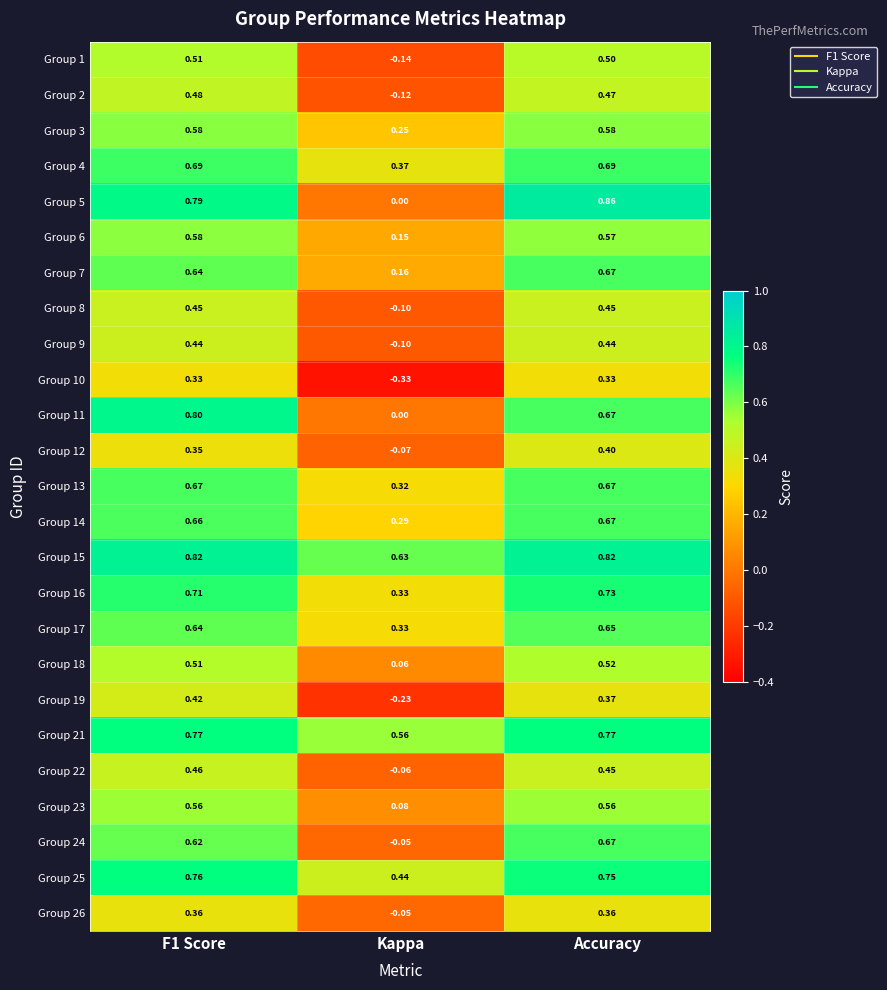

At which category is the sum across all series the highest?

Accuracy